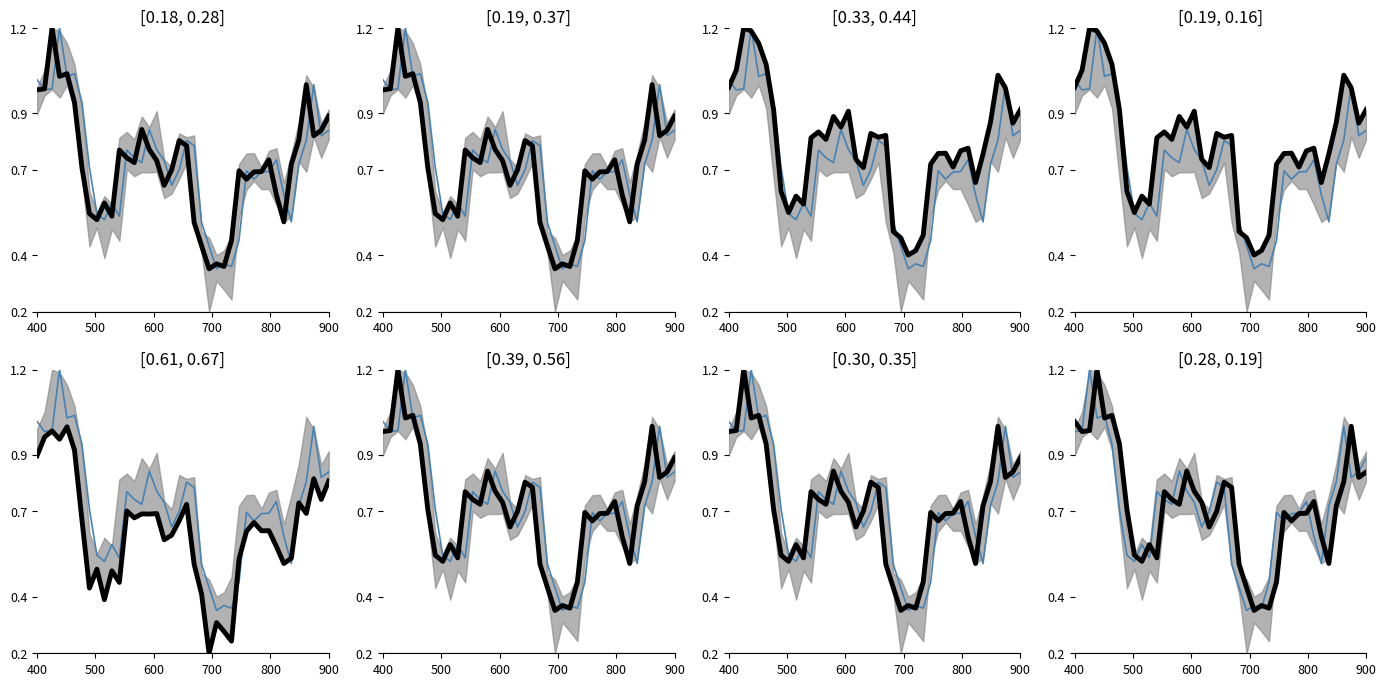

In close, how many points are higher than both neighbors (excluding endpoints)?

10